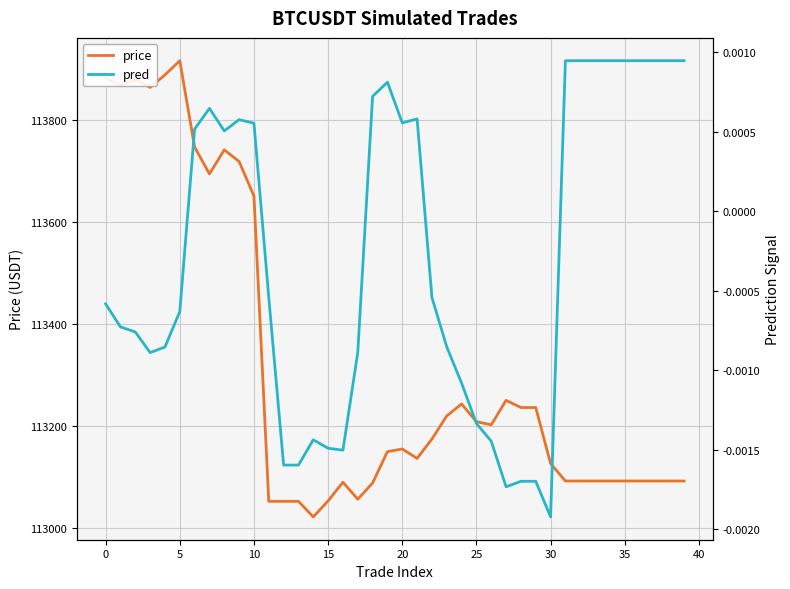

True or false: price and pred cross at least once.

False